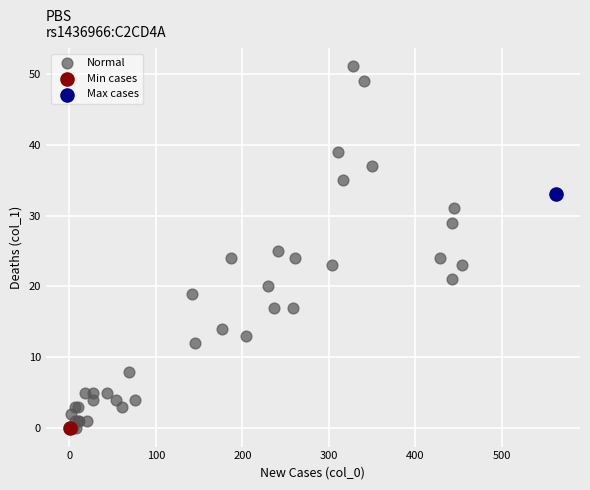

What are all the series names shown in the legend?

Normal, Min cases, Max cases